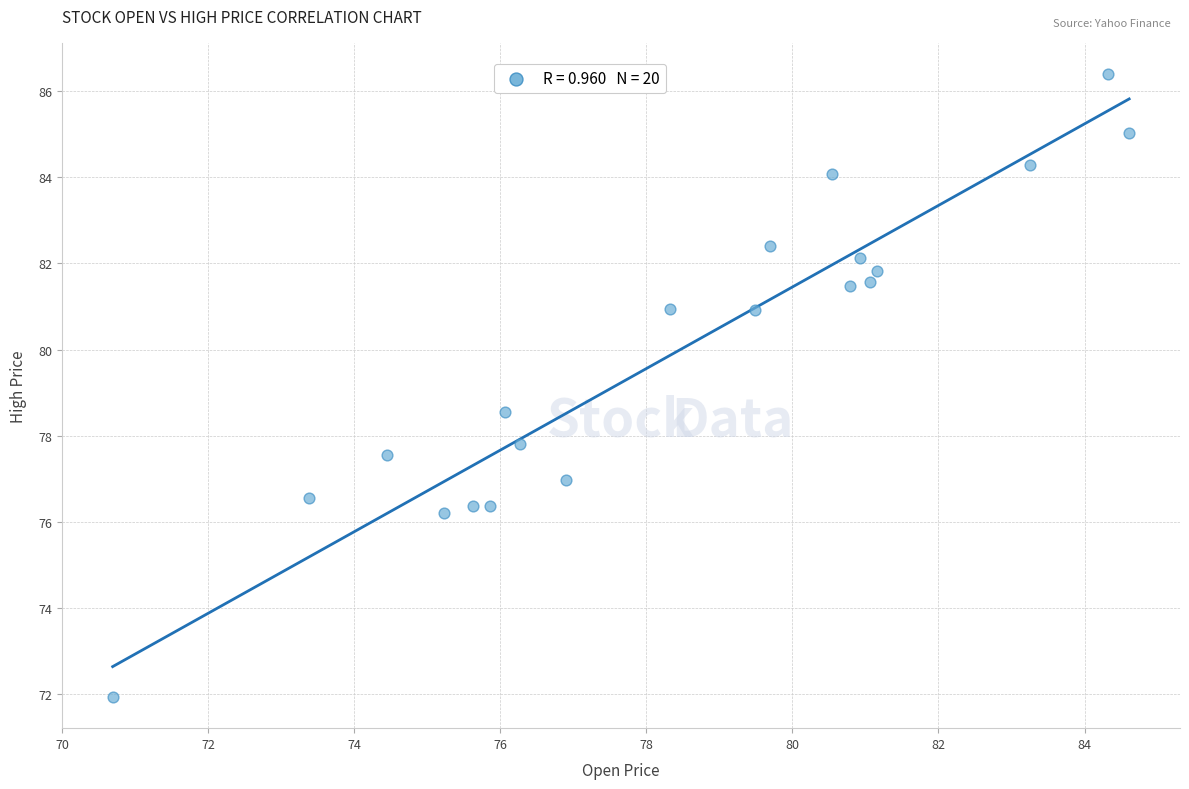

What Y value in the scatter plot is closest to 79?

78.5